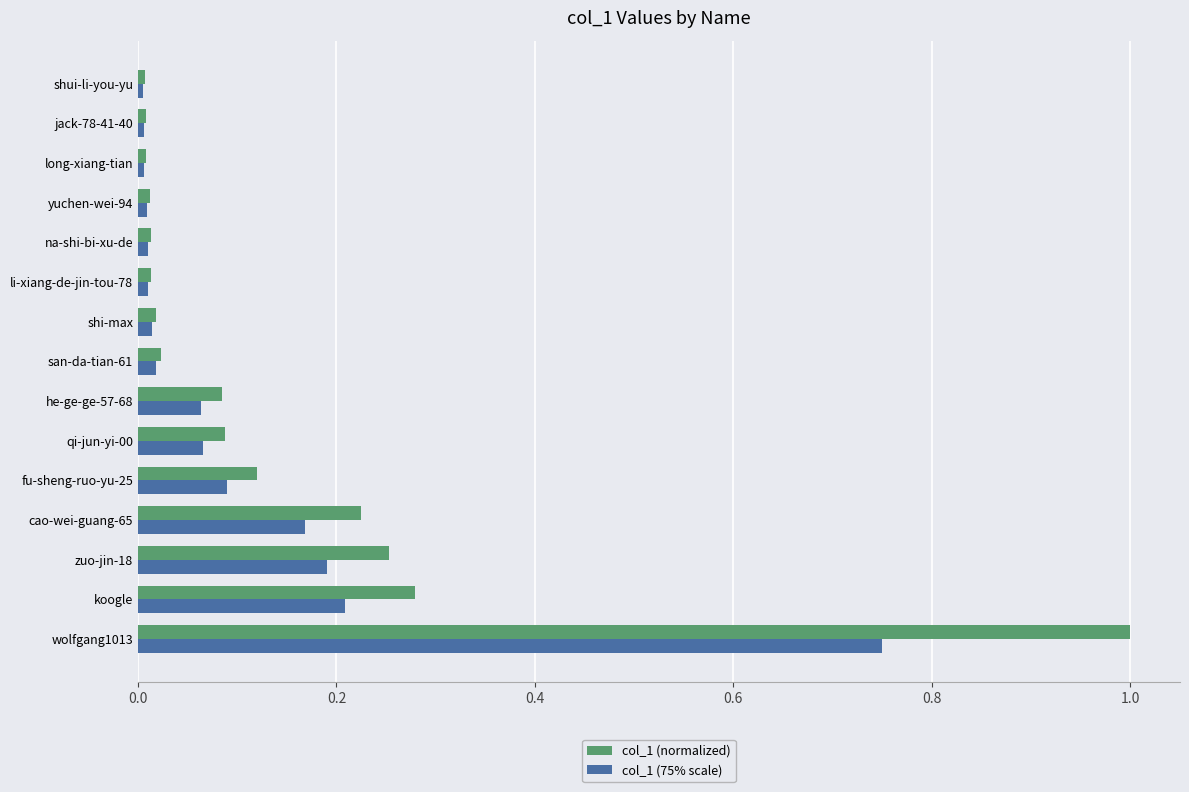

Is the value of col_1 (normalized) at zuo-jin-18 greater than the value of col_1 (75% scale) at koogle?

Yes